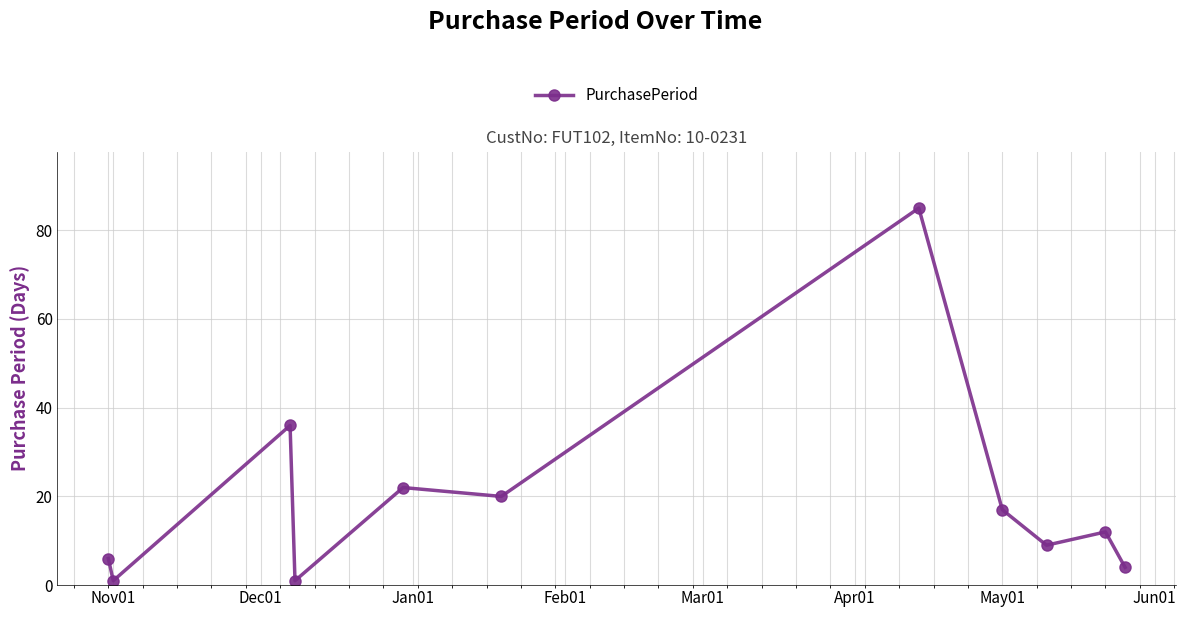

How many categories are shown in the chart?

11